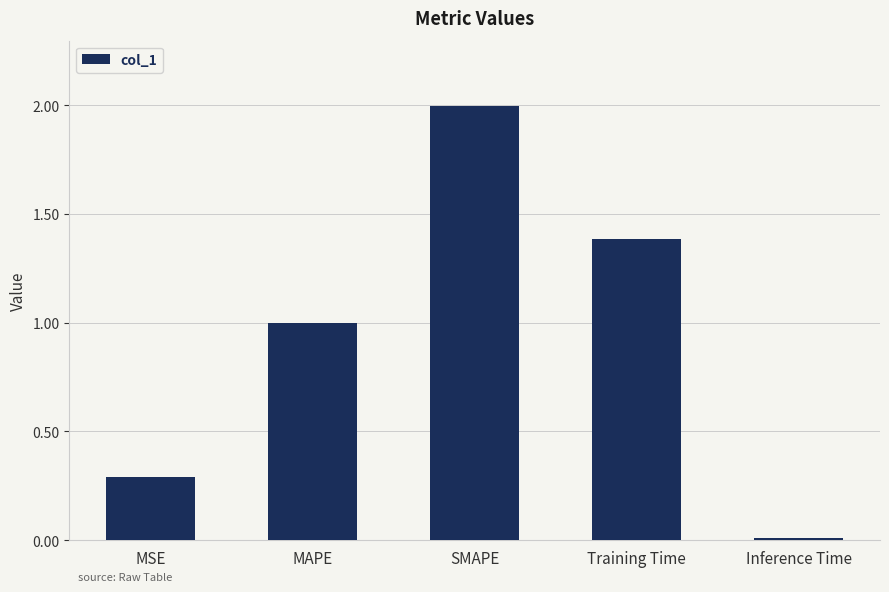

Rank the categories by value from highest to lowest.

SMAPE, Training Time, MAPE, MSE, Inference Time